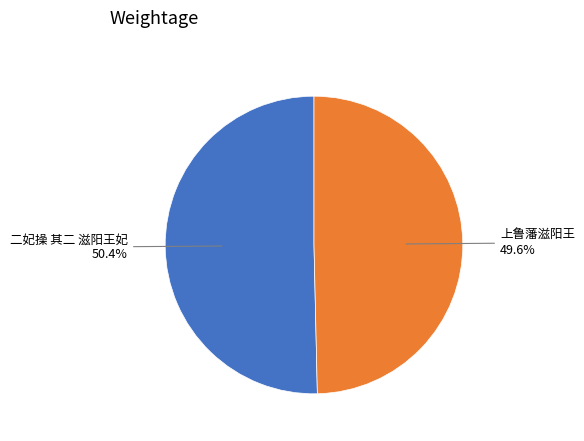

Count the number of slices in the pie.

2